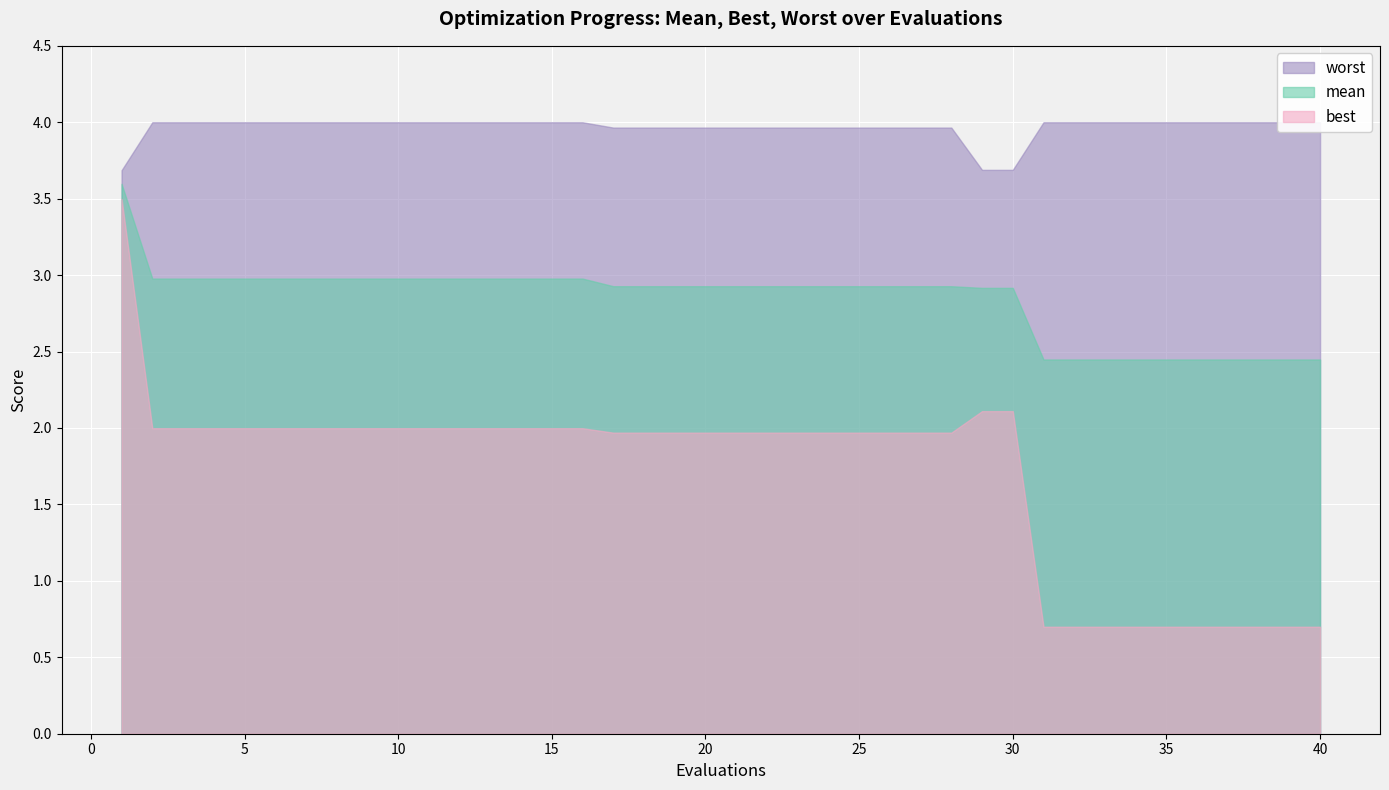

True or false: mean has a value of 3.0 at 15.

True